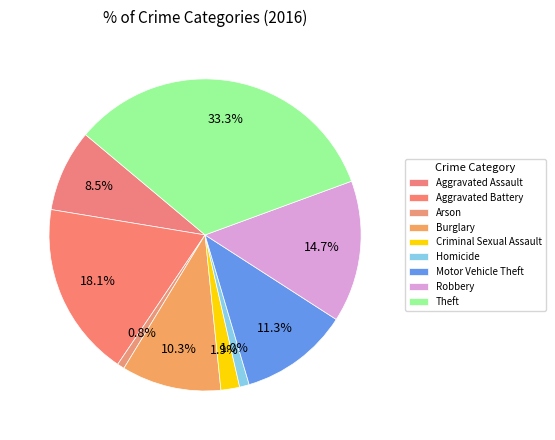

True or false: Robbery accounts for 15% of the total.

True